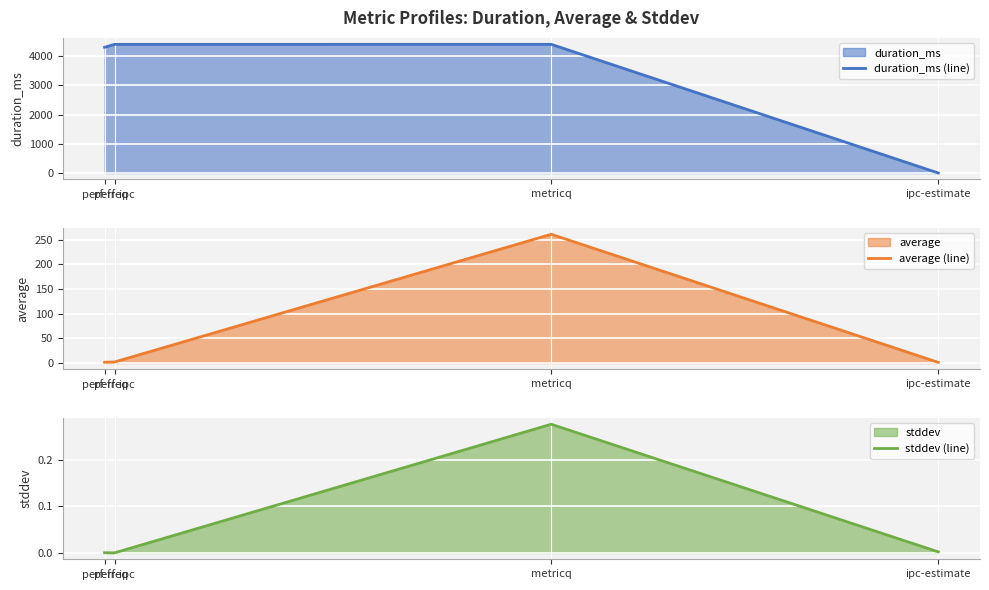

How many categories are shown in the chart?

4